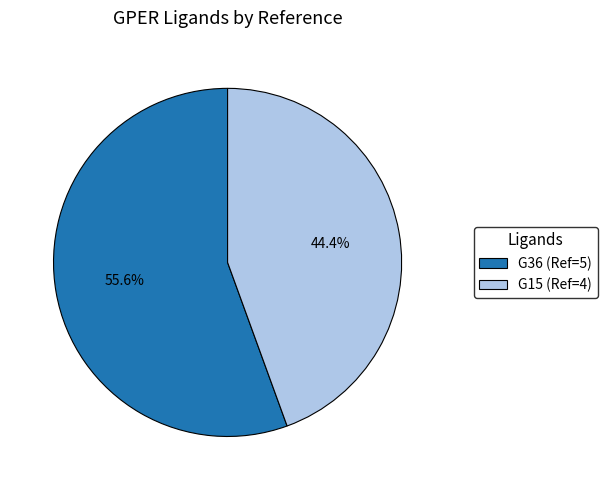

Which category has the smallest portion of the pie?

G15